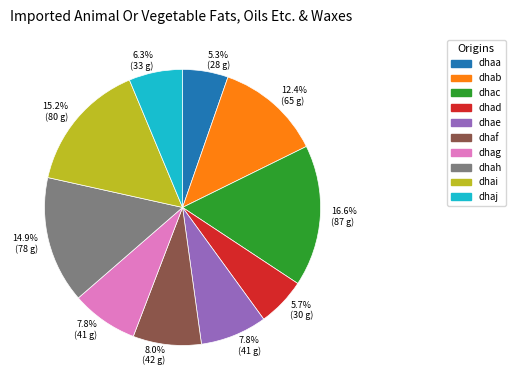

To the nearest percent, what is the difference between the dhac and dhad slice percentages?

11%